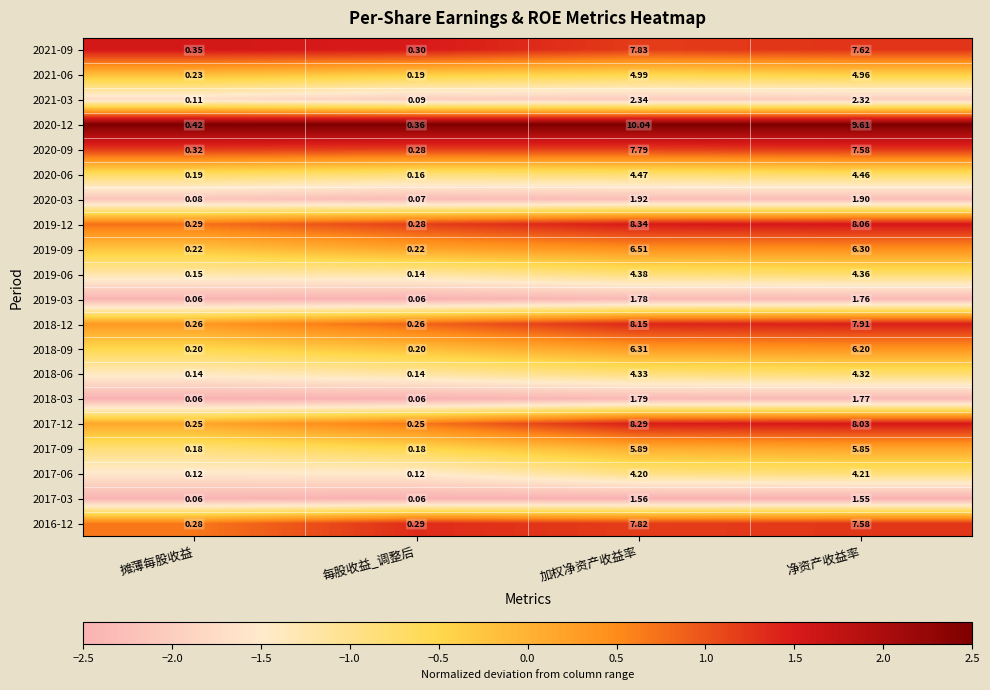

Which series has the largest range (max minus min)?

2020-12